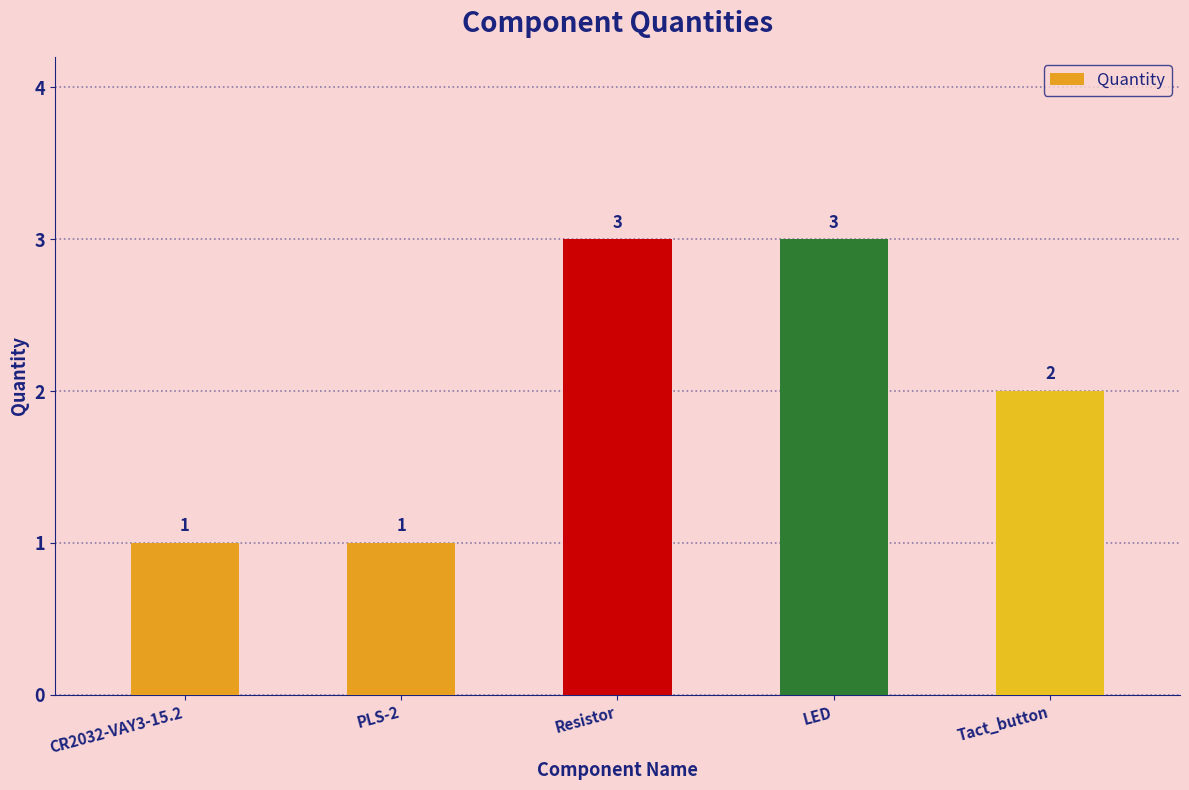

Reading left to right, transcribe all the data shown in this chart.

CR2032-VAY3-15.2=1	PLS-2=1	Resistor=3	LED=3	Tact_button=2